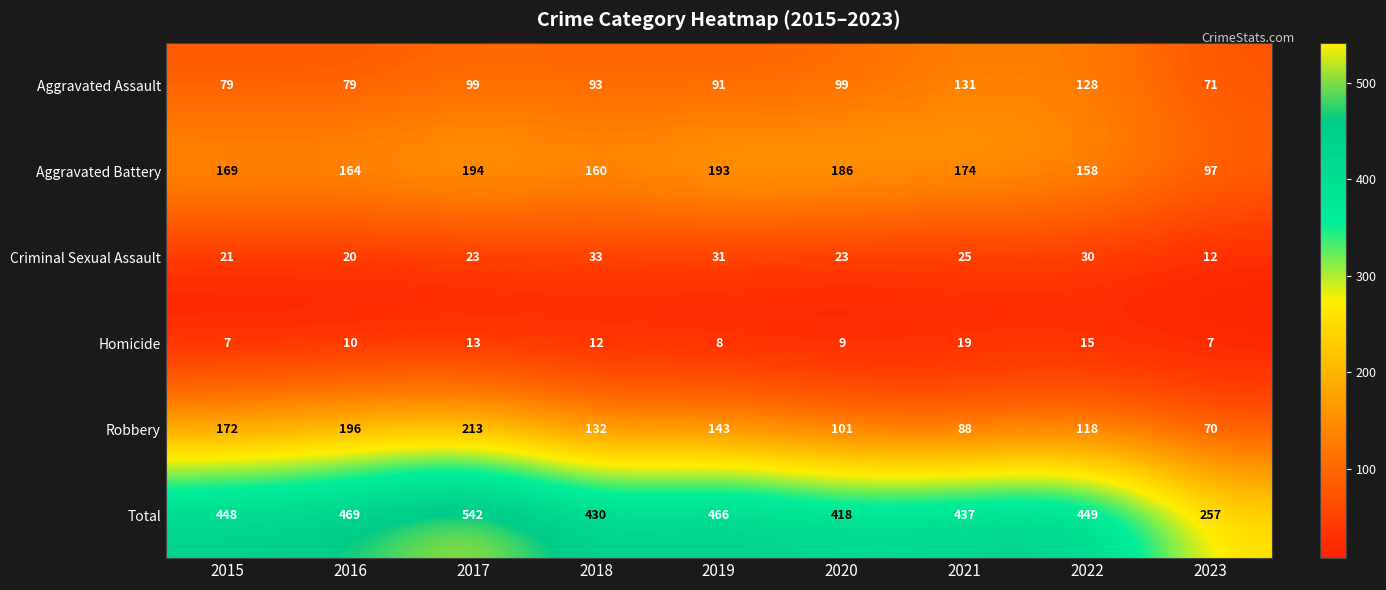

What is the sum of all Total values?

3916